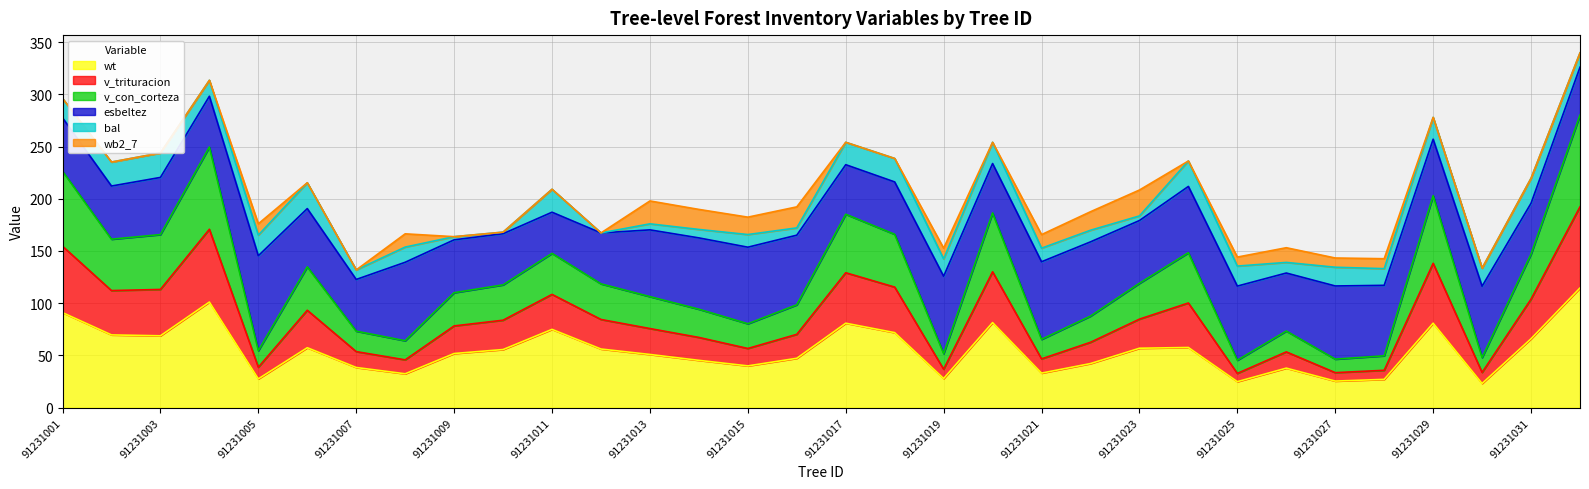

What is the highest value of the wt series?

114.6